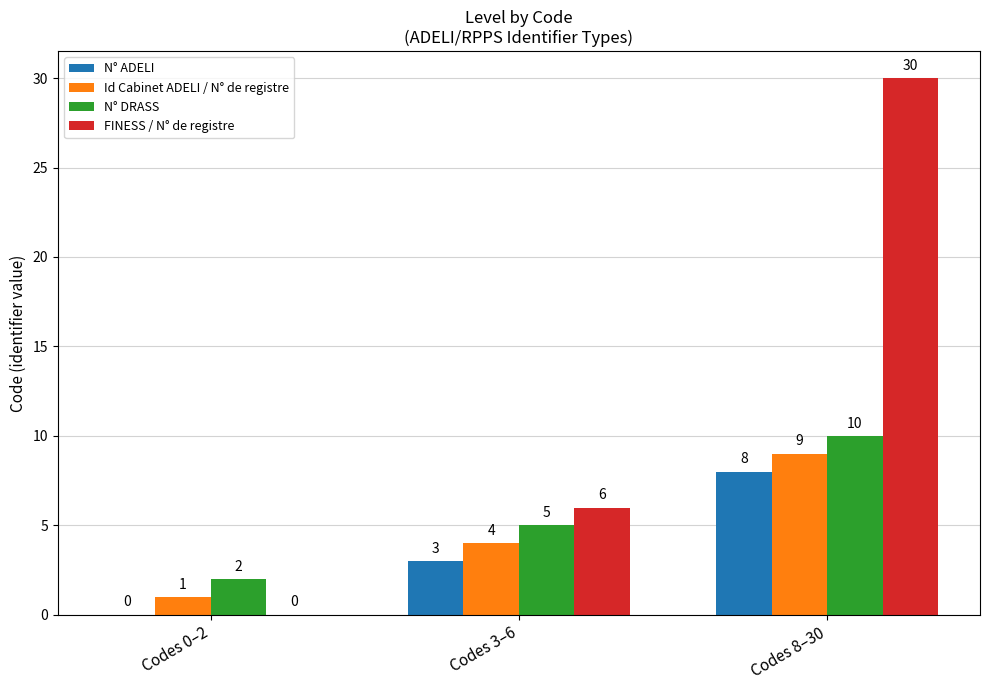

Which category has the highest value in the N° DRASS series?

Codes 8–30